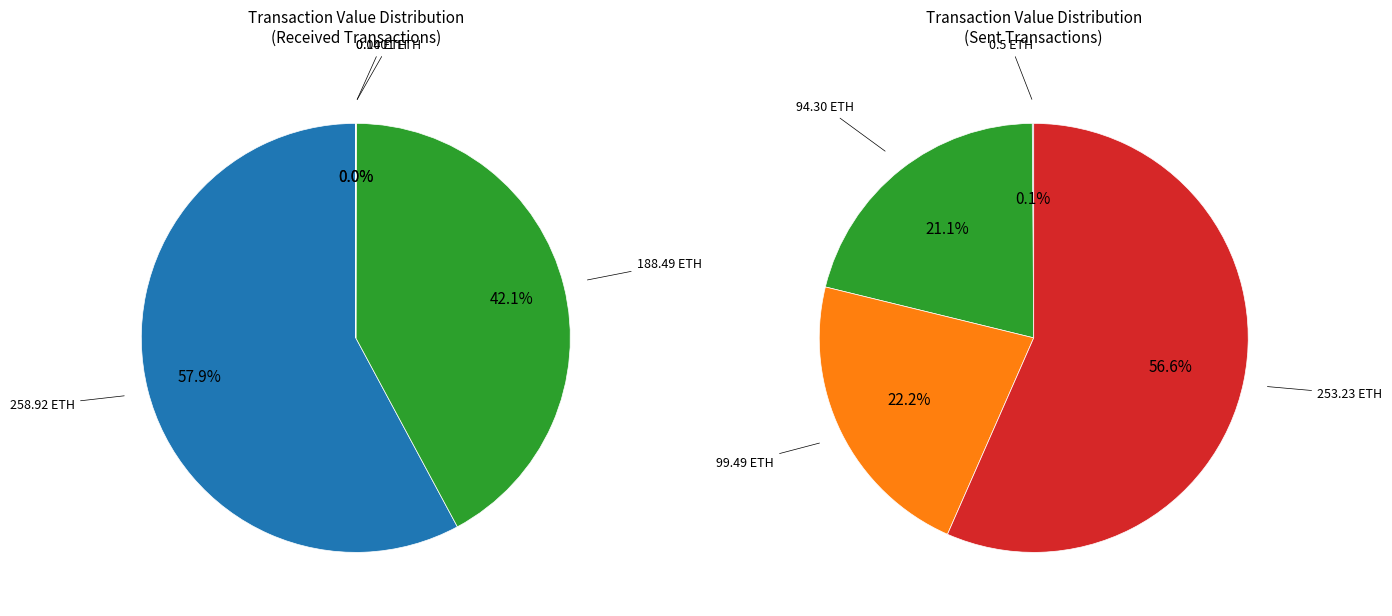

Is it true that 0 is 1% of the pie?

False